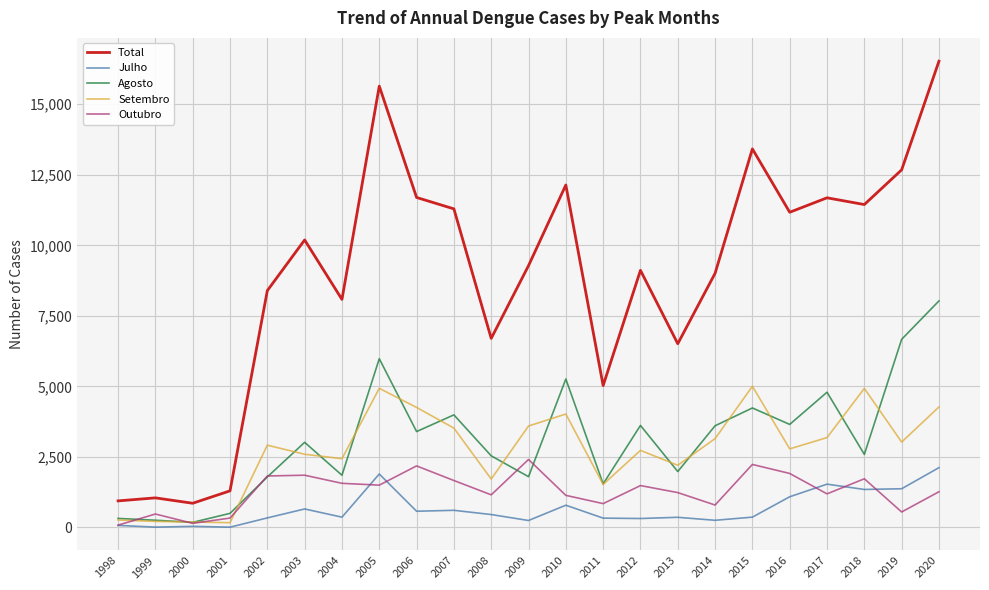

What is the smallest value displayed?

9